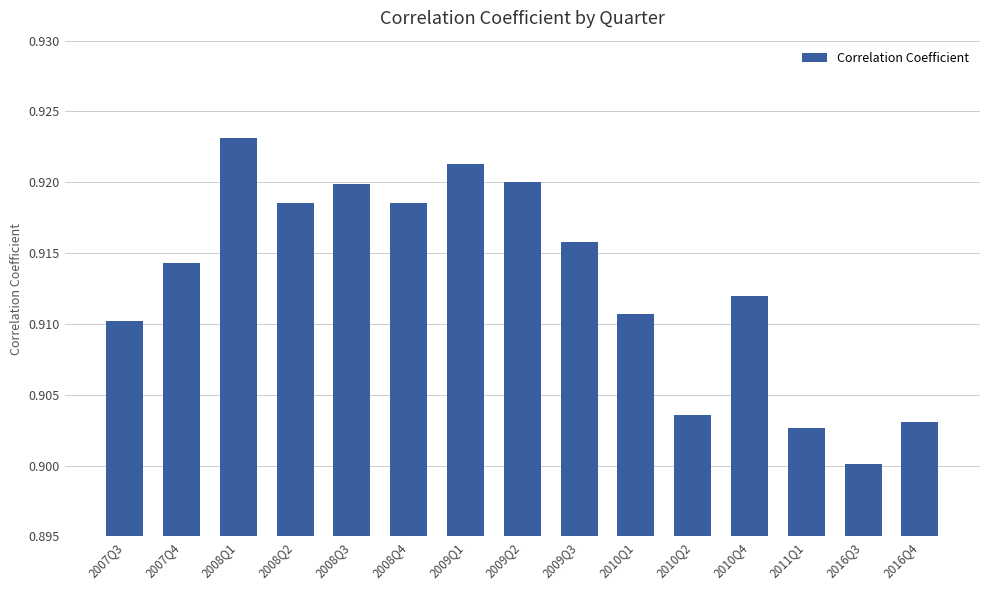

What is the label of the 10th bar from the left?

2010Q1